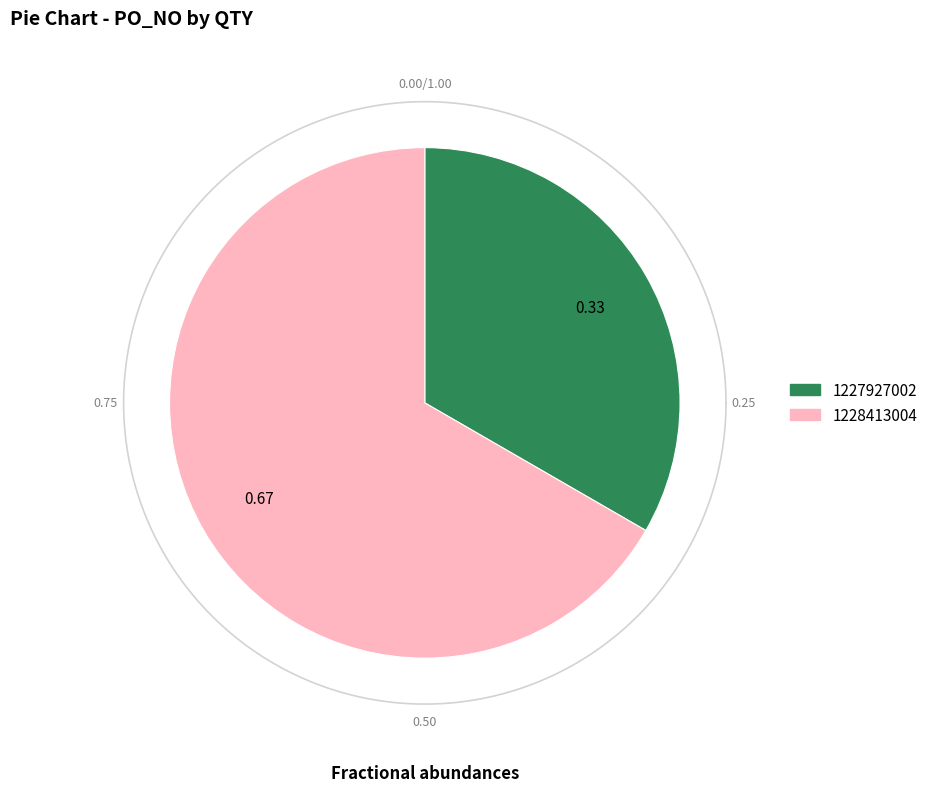

What percentage is the 1227927002 slice, to the nearest percent?

33%